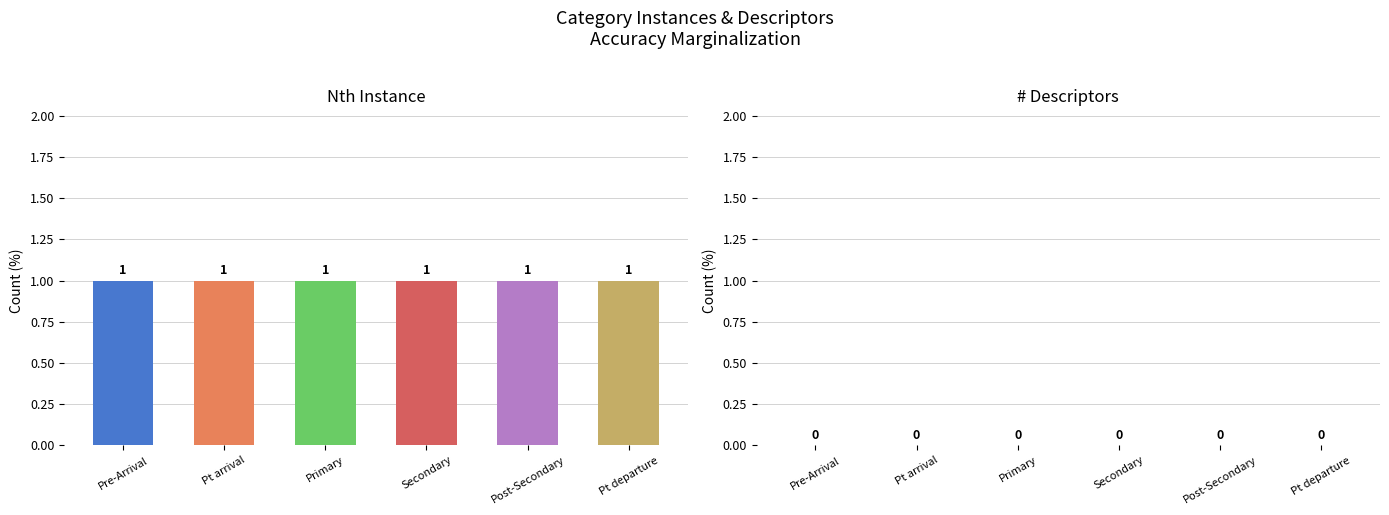

Which label corresponds to the largest value in the chart?

Pre-Arrival